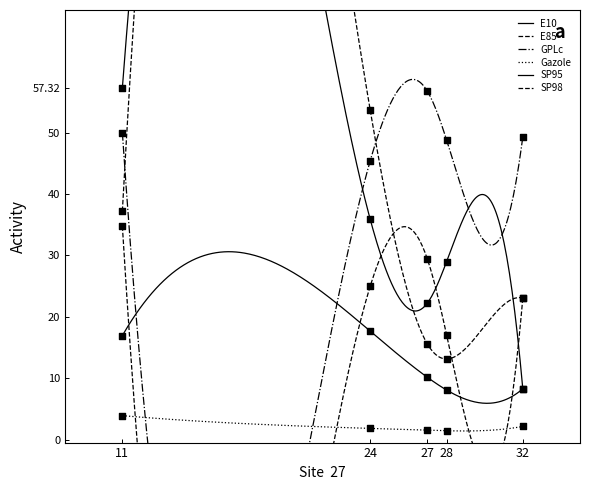

What are all the series names shown in the legend?

E10, E85, GPLc, Gazole, SP95, SP98